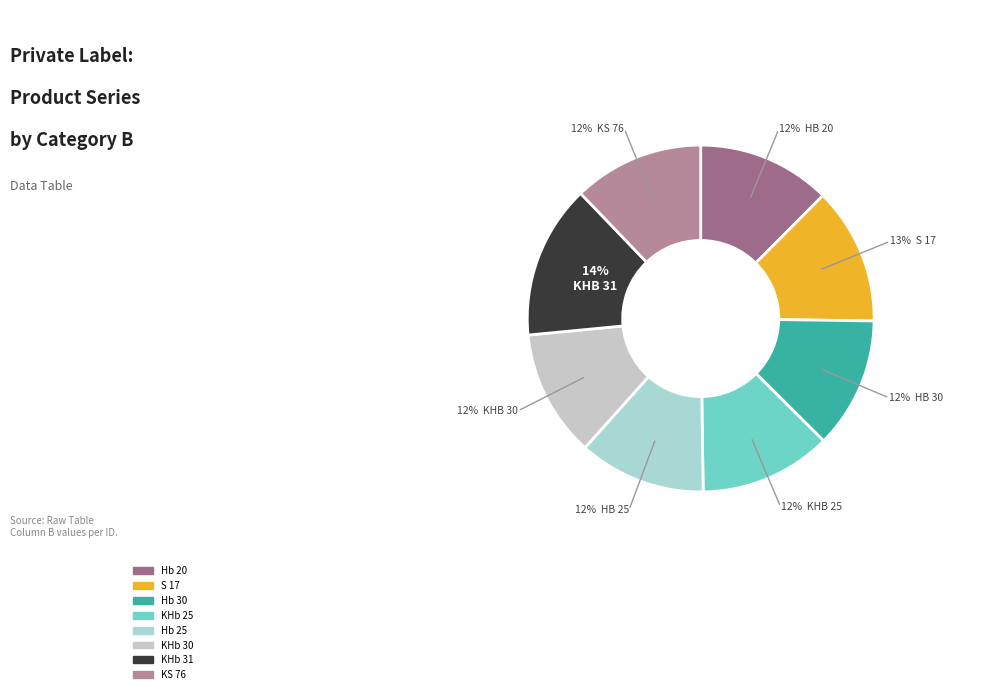

What is the ratio of the value at Hb 30 to the value at Hb 25?

1.0